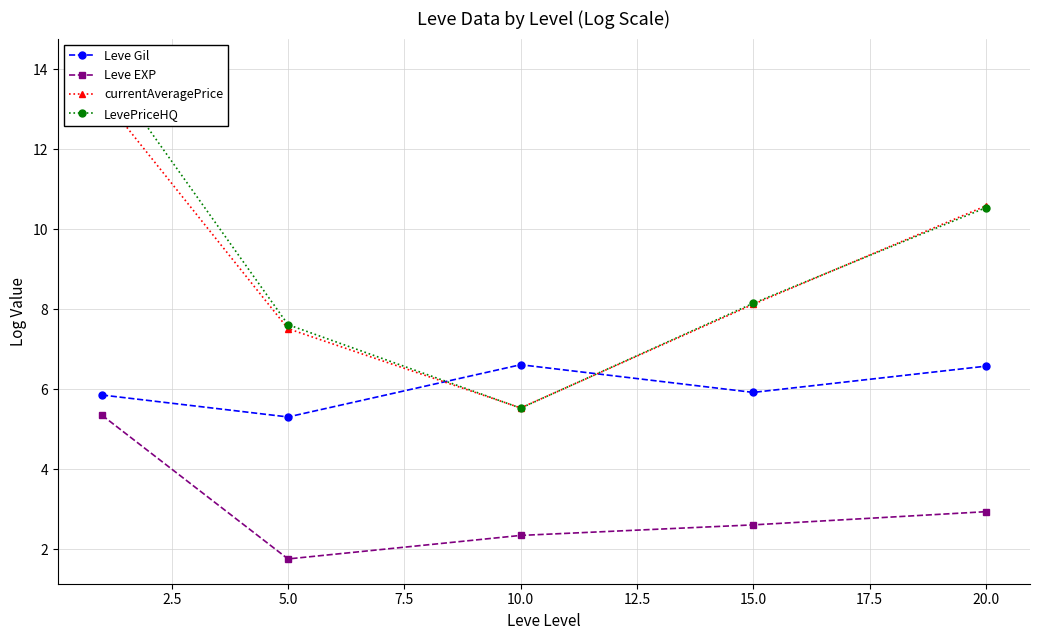

At how many categories does at least one series exceed 12?

1